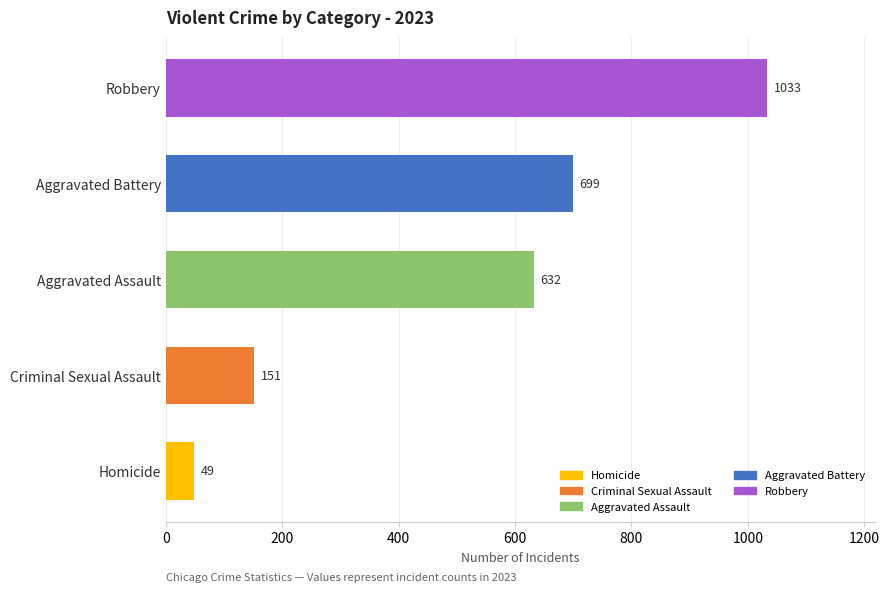

Which series has the largest range (max minus min)?

Robbery